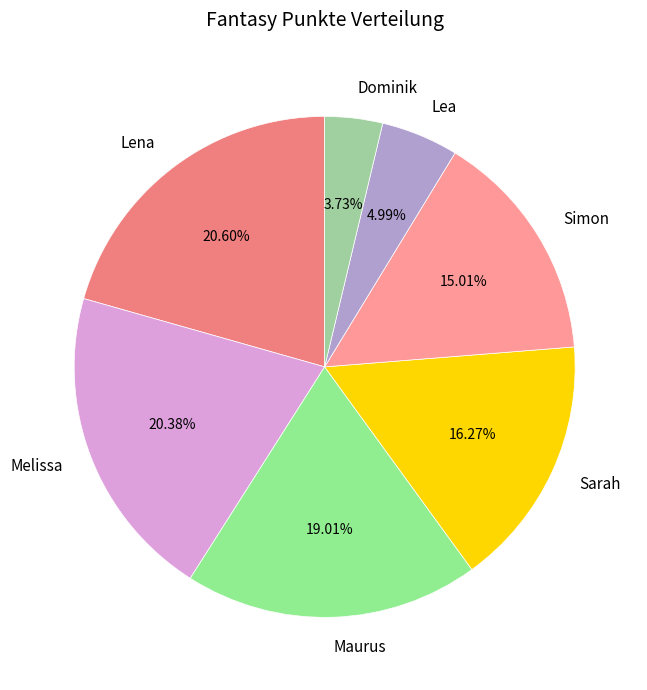

Which category has the smallest portion of the pie?

Dominik